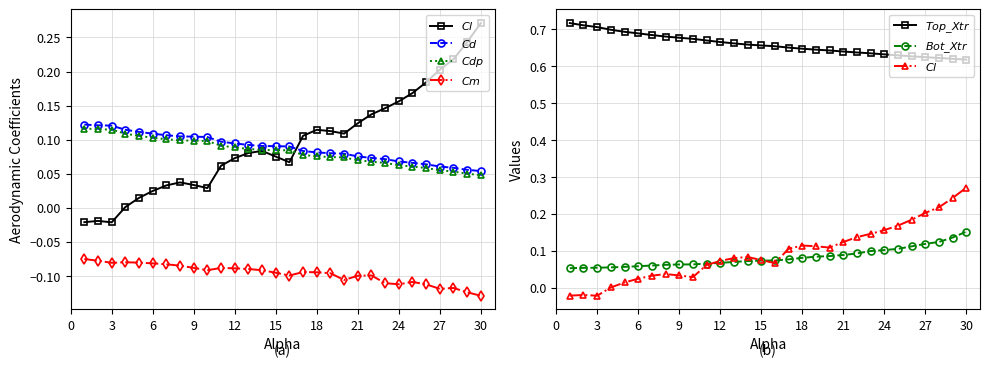

Is the value of $Cd$ at 27 greater than the value of $Cdp$ at 3?

No